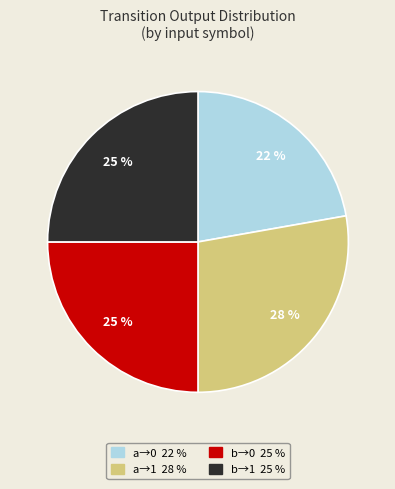

Does any single category account for the majority?

No